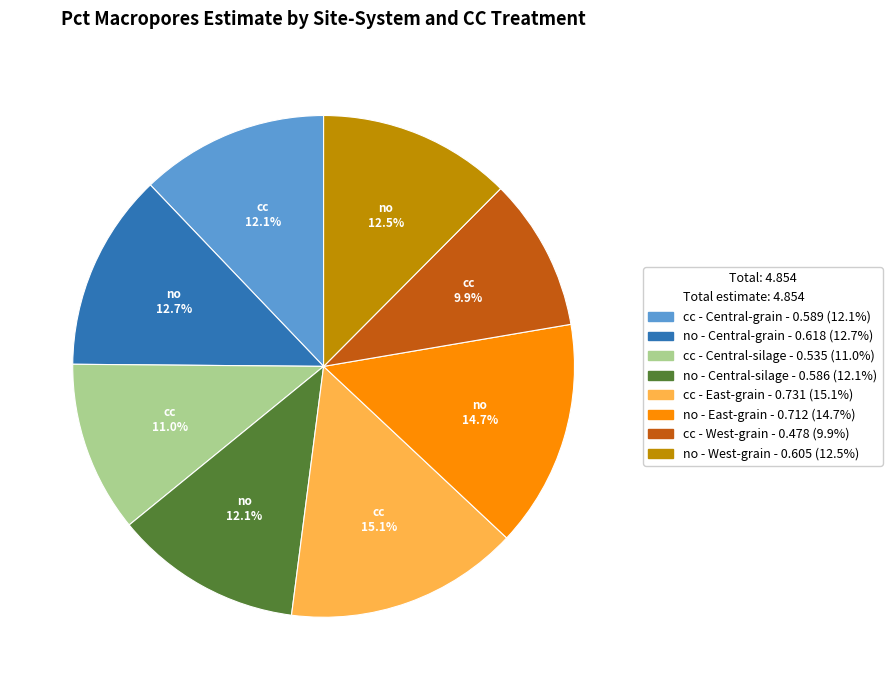

Is there a majority slice in this chart?

No